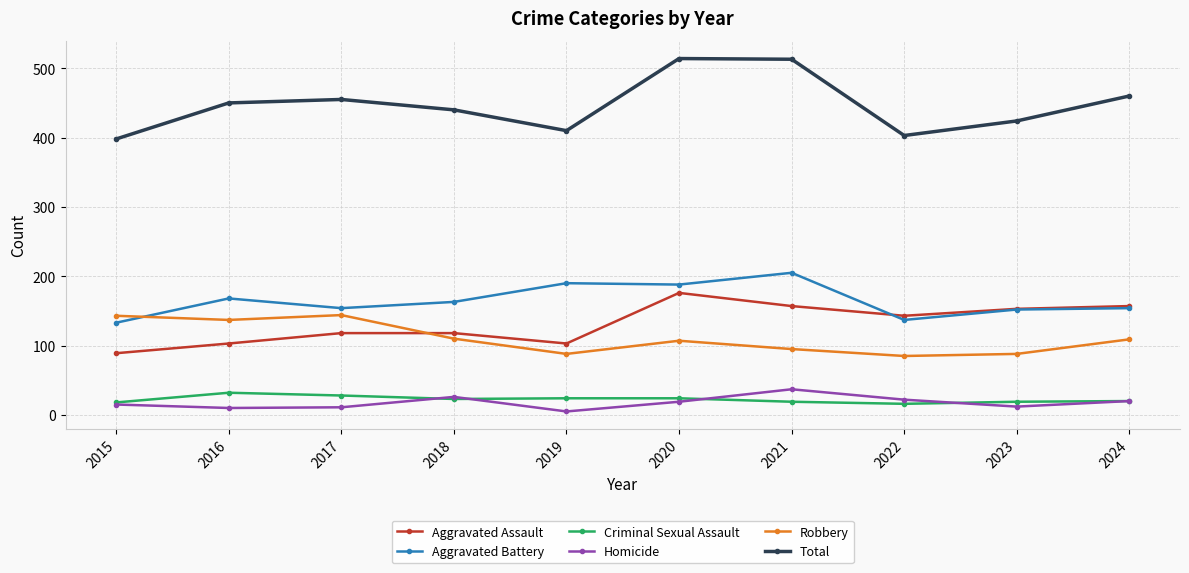

At how many categories does at least one series exceed 367?

10